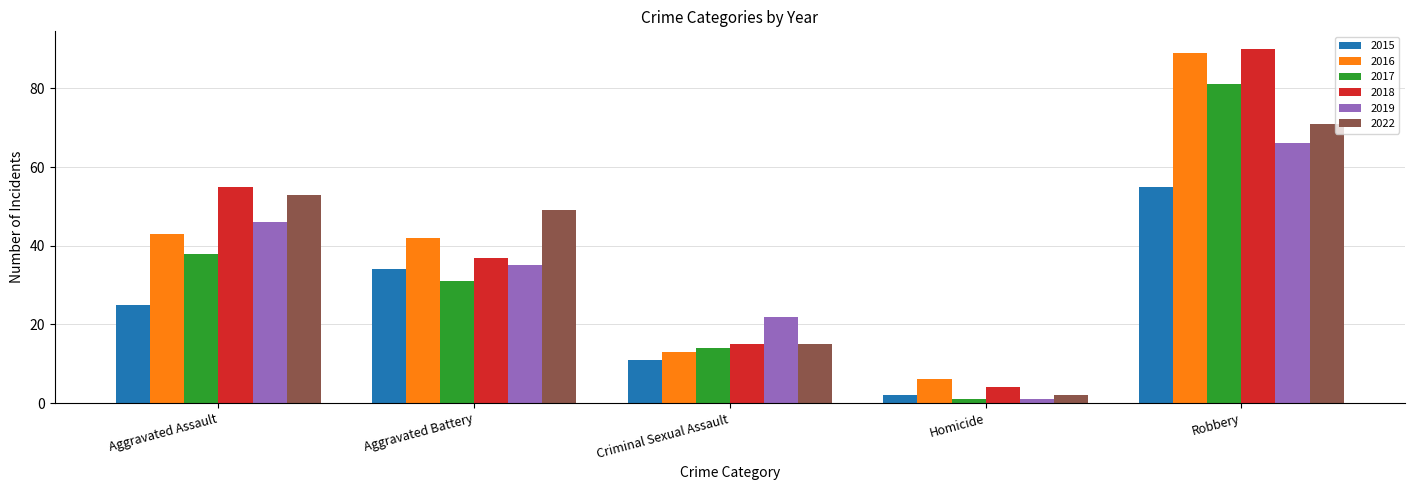

Is the value of 2017 at Homicide greater than the value of 2022 at Robbery?

No